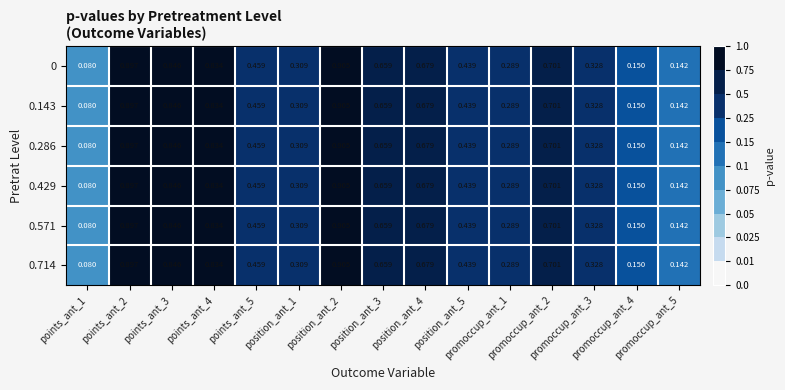

List the series in order of their peak value, lowest first.

0, 0.143, 0.286, 0.429, 0.571, 0.714